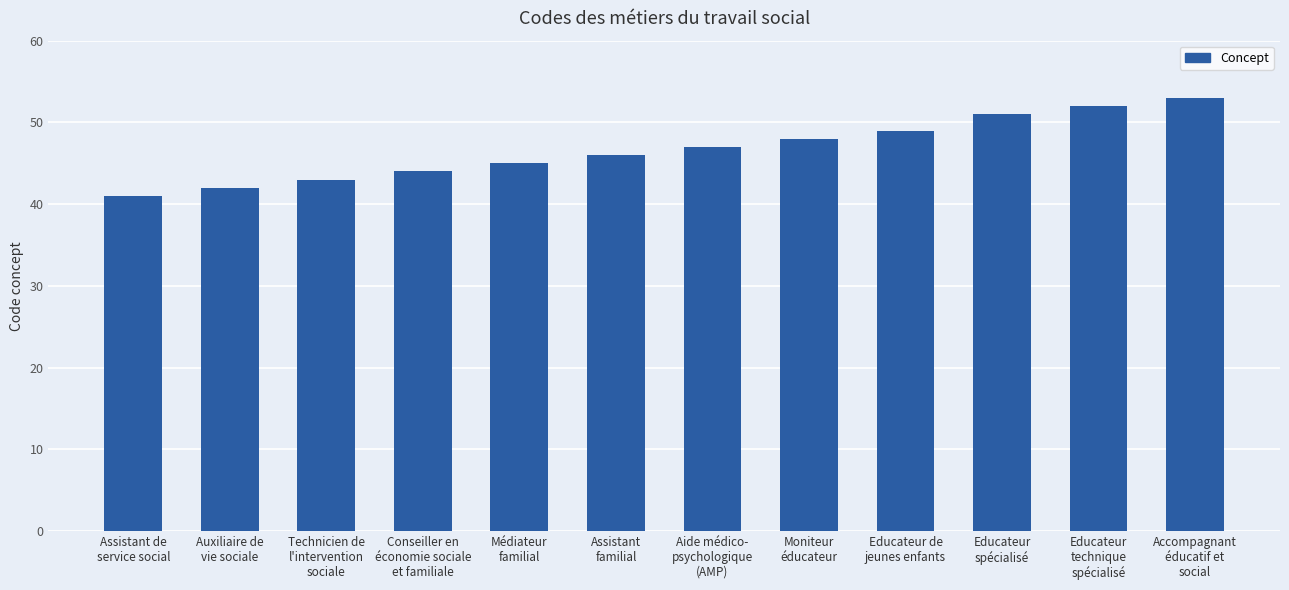

List the labels in order of value, smallest first.

Assistant de
service social, Auxiliaire de
vie sociale, Technicien de
l'intervention
sociale, Conseiller en
économie sociale
et familiale, Médiateur
familial, Assistant
familial, Aide médico-
psychologique
(AMP), Moniteur
éducateur, Educateur de
jeunes enfants, Educateur
spécialisé, Educateur
technique
spécialisé, Accompagnant
éducatif et
social